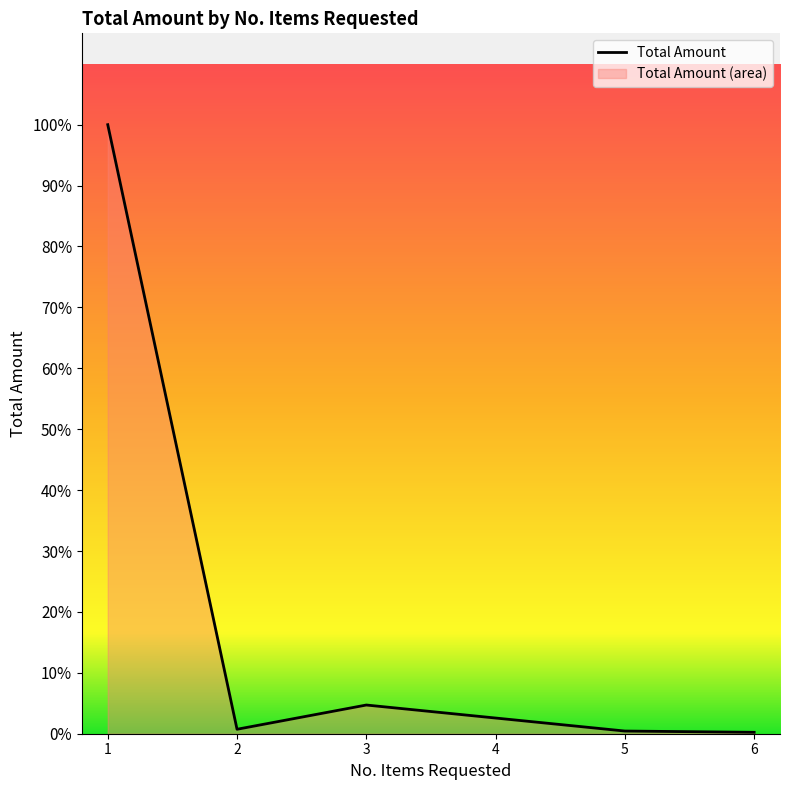

How many interior local peaks (higher than both neighbors) does the data have?

1